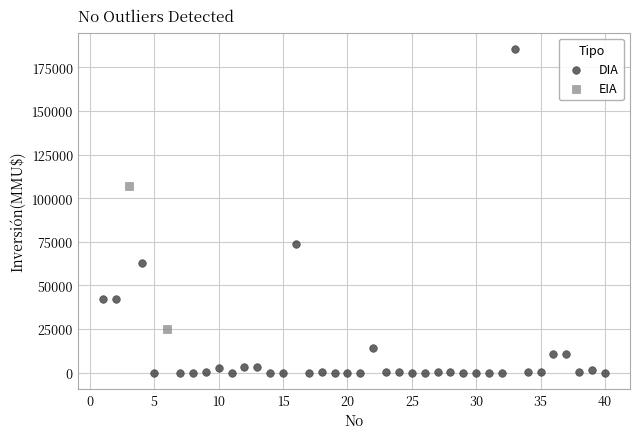

What are all the series names shown in the legend?

DIA, EIA